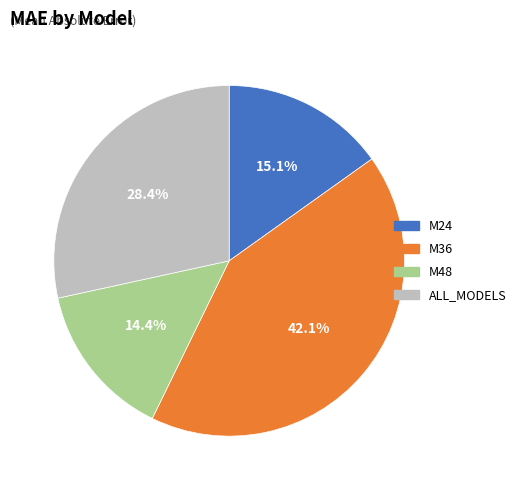

Is there any slice that represents more than half of the pie?

No